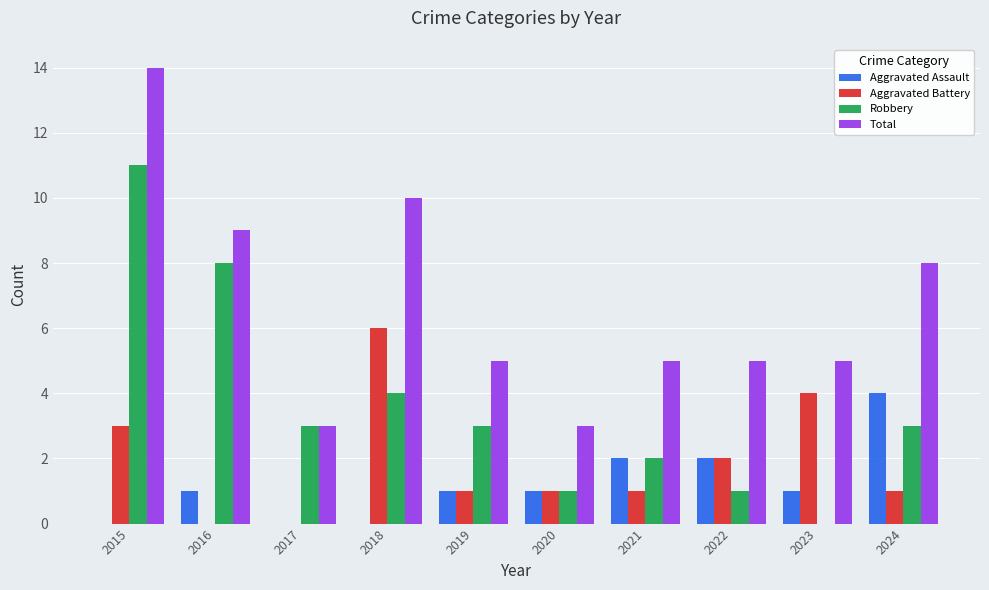

Is the value of Aggravated Battery at 2024 greater than the value of Robbery at 2019?

No